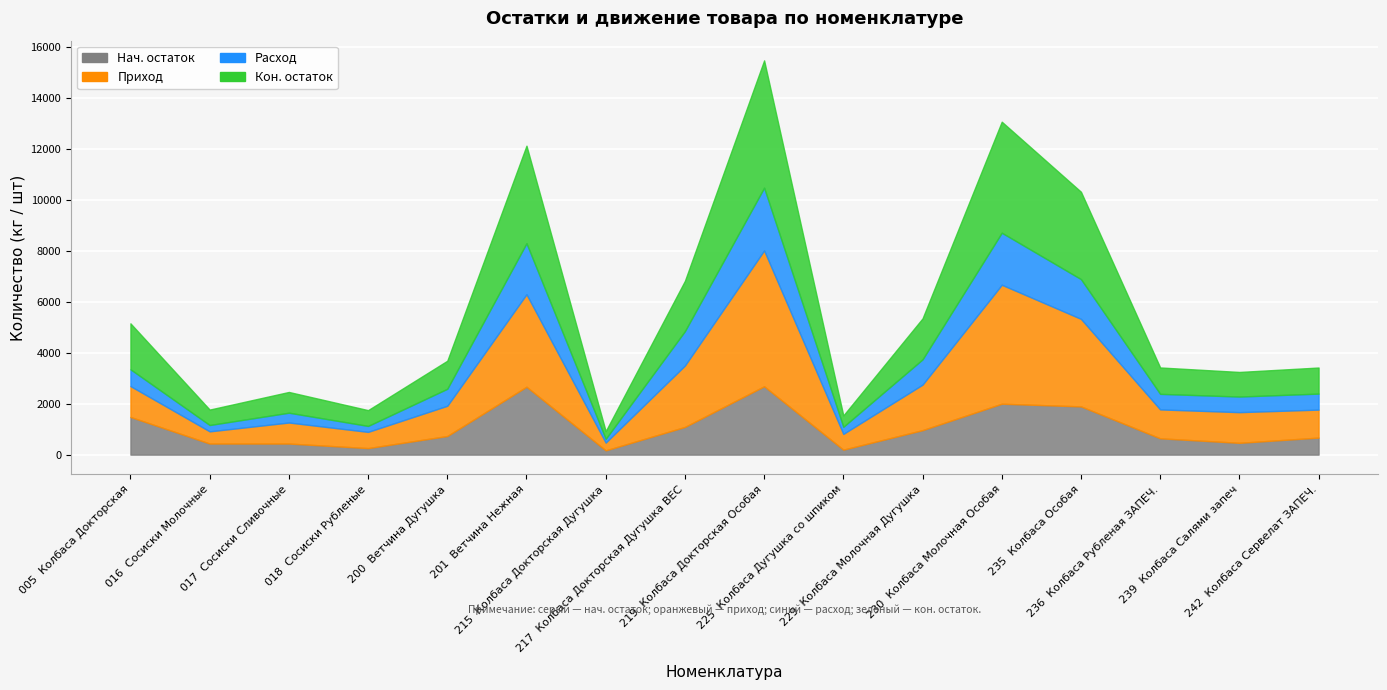

How many distinct data groups are displayed?

4